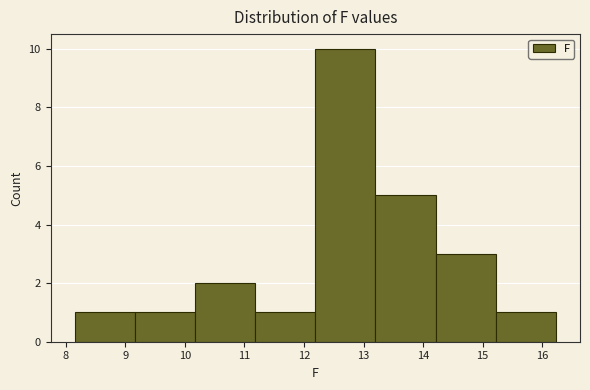

What is the height of the bar covering 8.15 to 9.16 on the x-axis? Neither the bar edges nor the heights are printed on the chart, so give them approximately, as read against the axes.

1